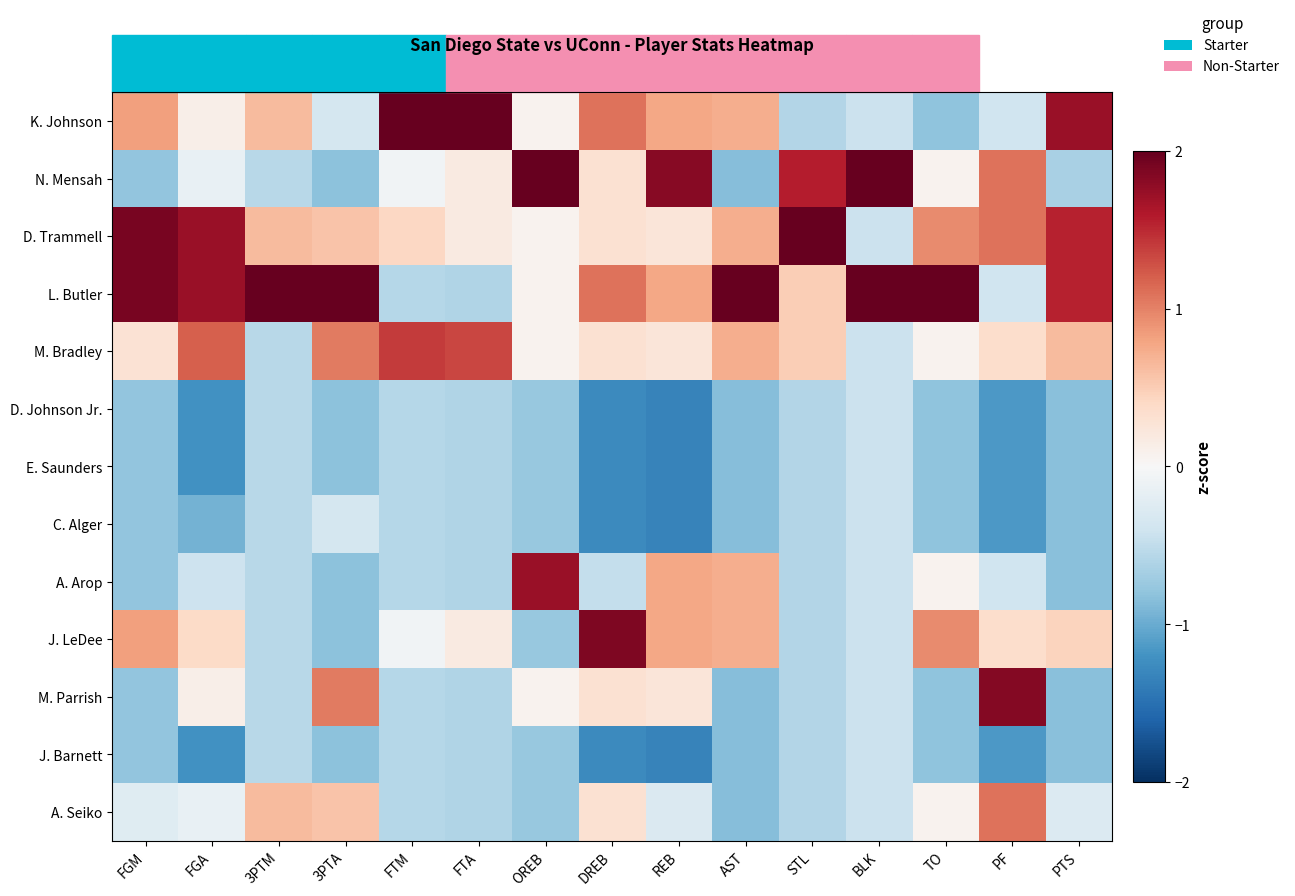

At which category is the sum across all series the highest?

REB